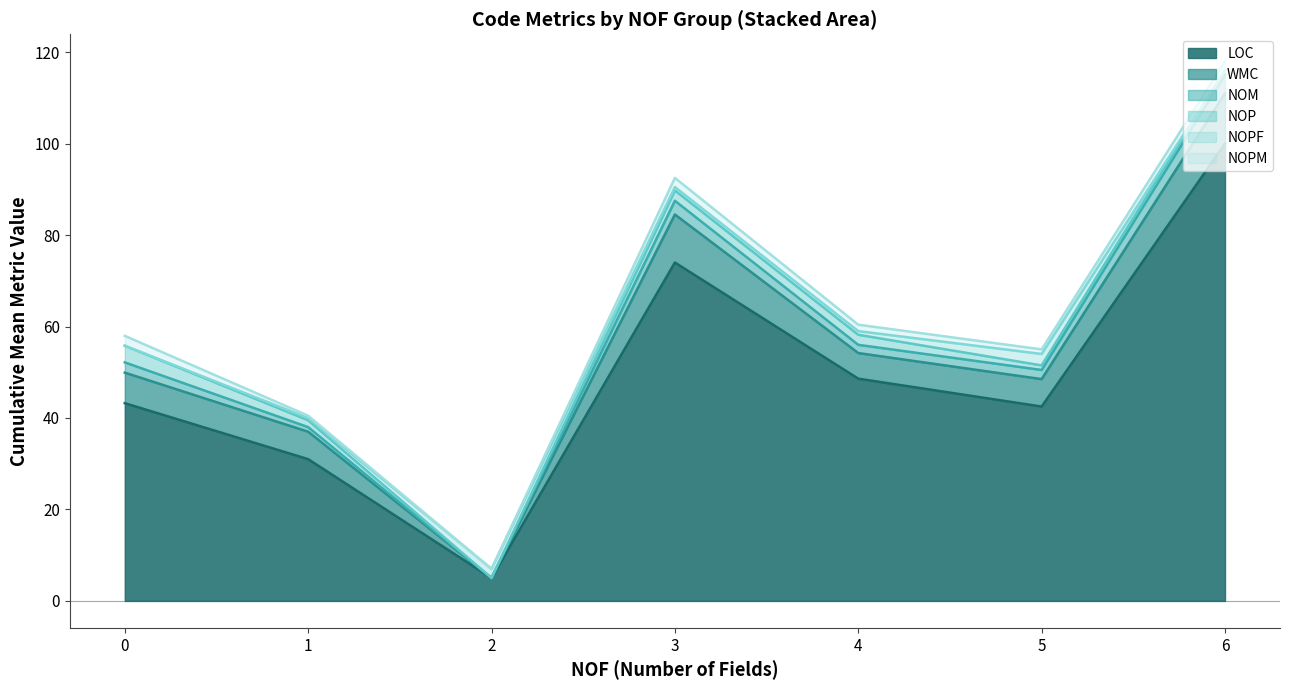

At which category is the sum across all series the highest?

6